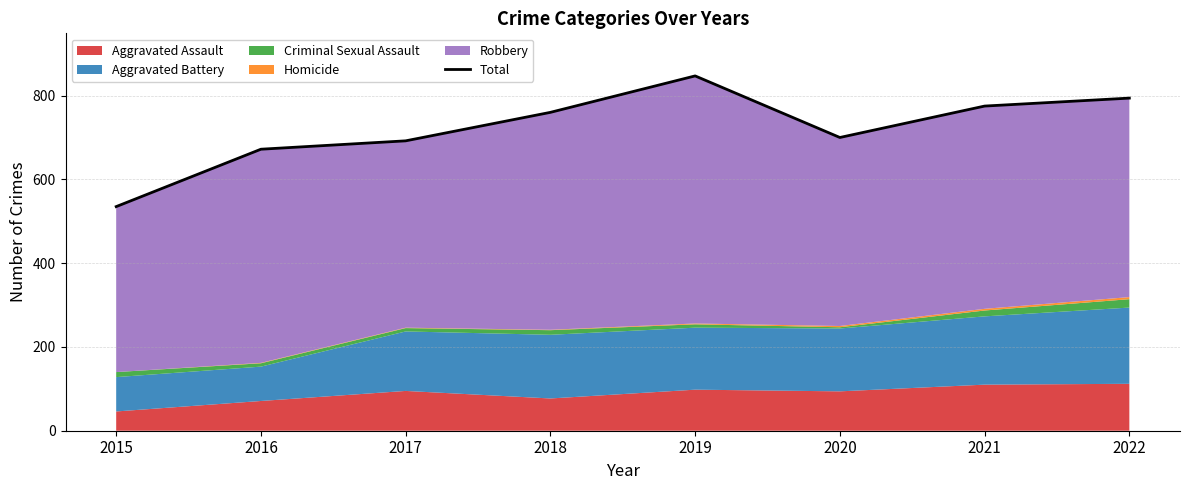

Is it true that the value at 2019 is 338?

False